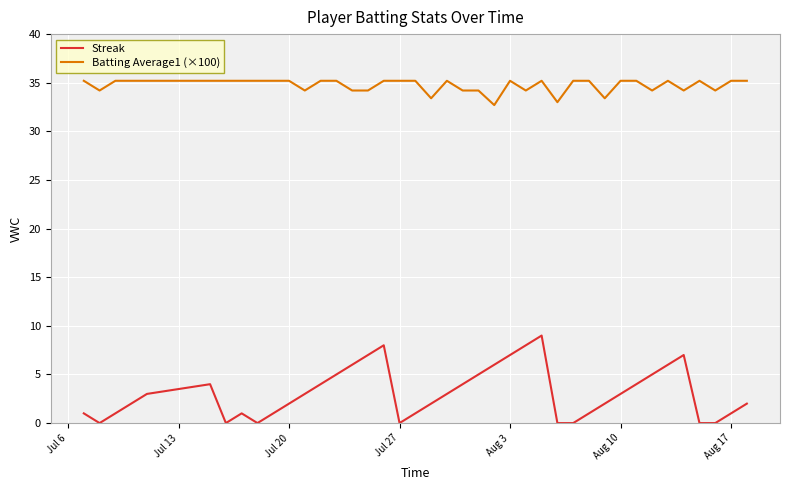

What is the sum of all Streak values?

124.0